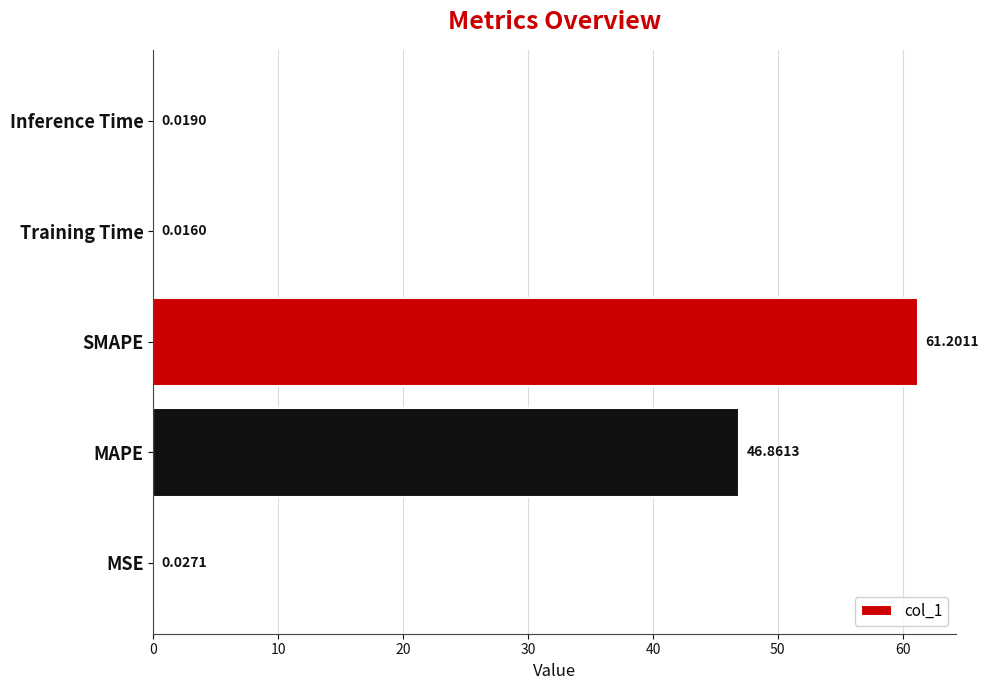

Which category has the highest value across all series?

SMAPE